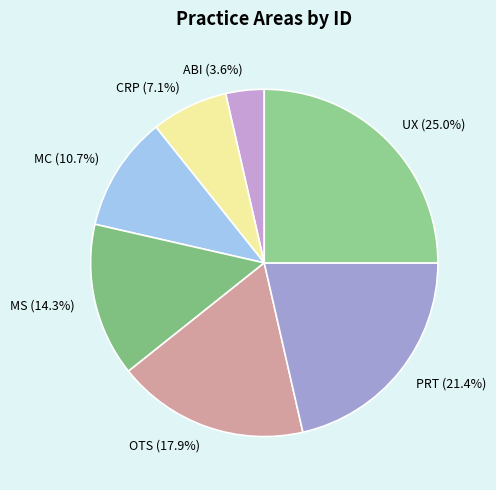

What is the largest slice in the pie chart?

UX